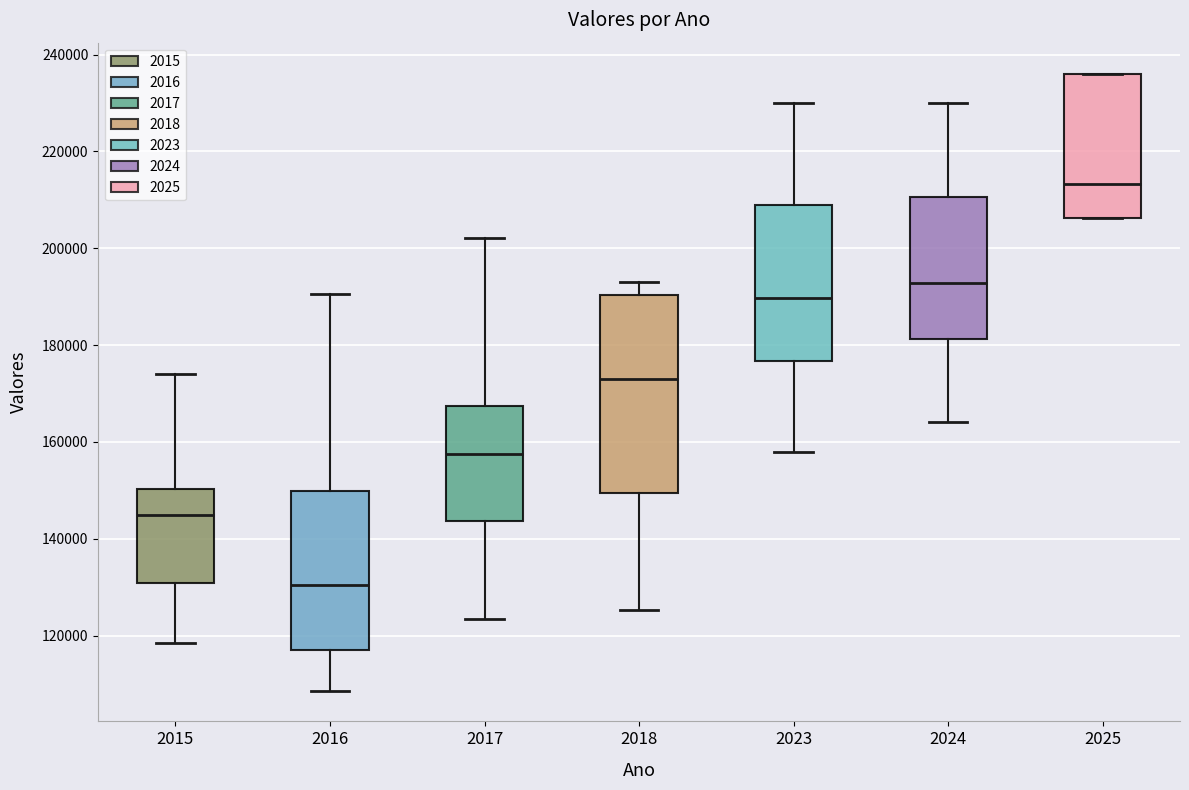

Which box has the lowest median line?

2016